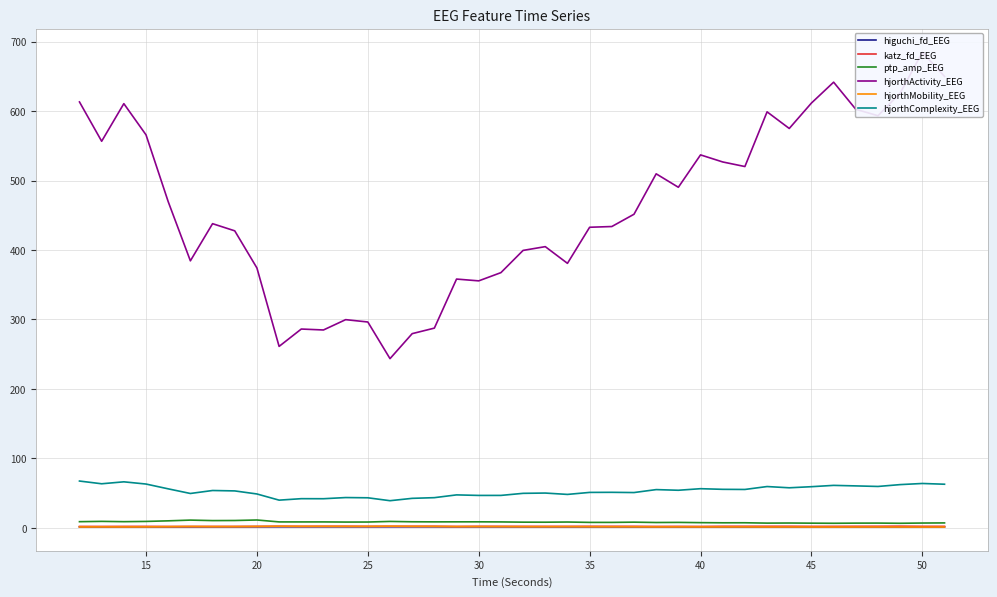

What is the maximum value shown in the chart?

684.6